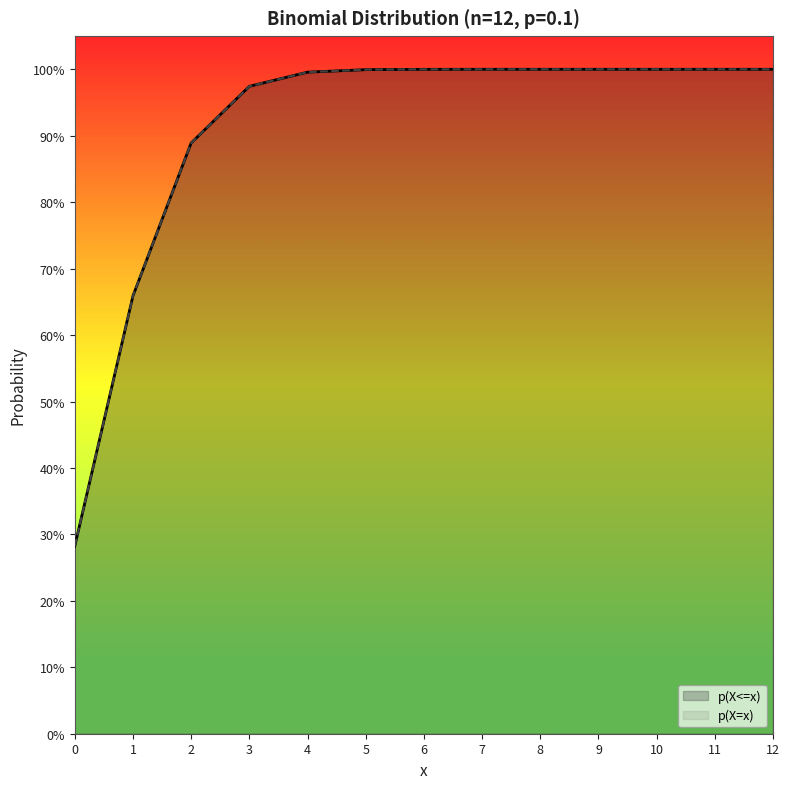

What is the value of the p(X=x) point at the 5th from the left?

1.0